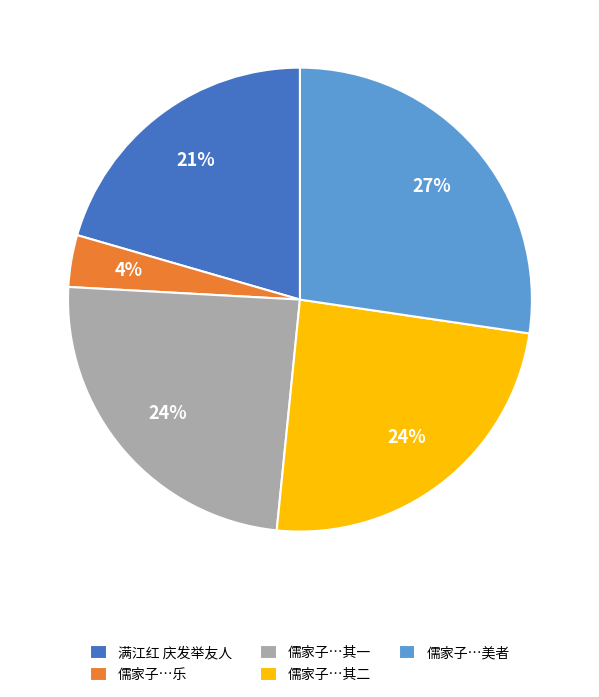

Which has a higher value, 儒家子…美者 or 满江红 庆发举友人?

儒家子…美者